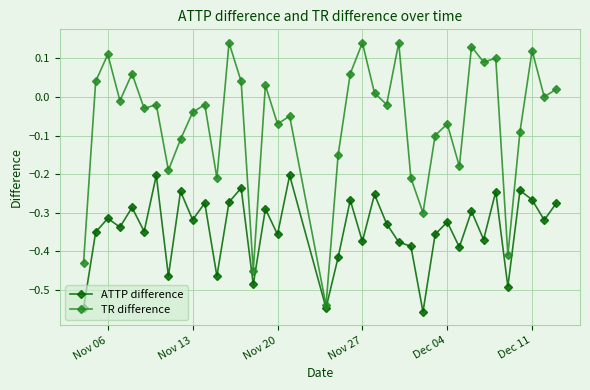

Is this an area chart (filled region under the line)?

No